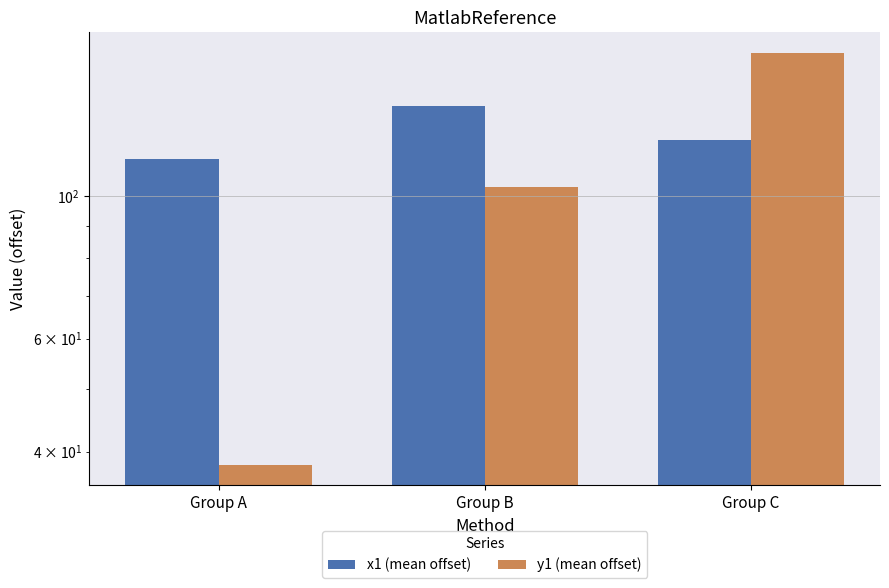

How many bars are there in total?

6